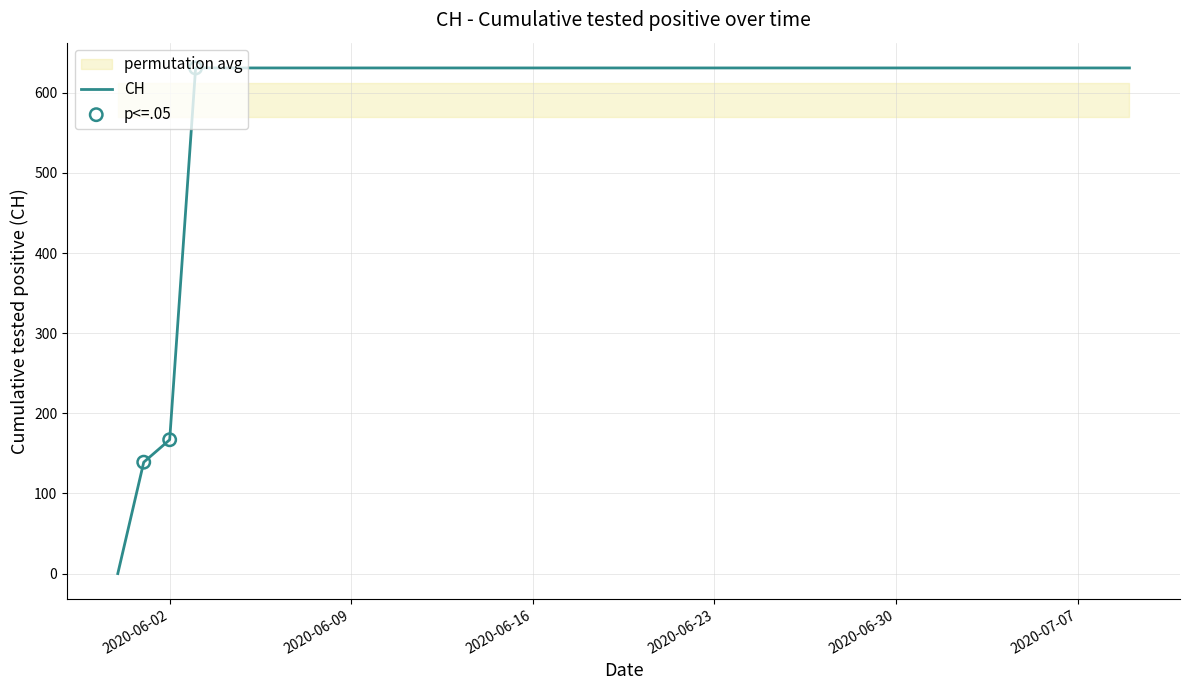

Between 2020-06-09 and 2020-06-23, which is larger?

2020-06-09